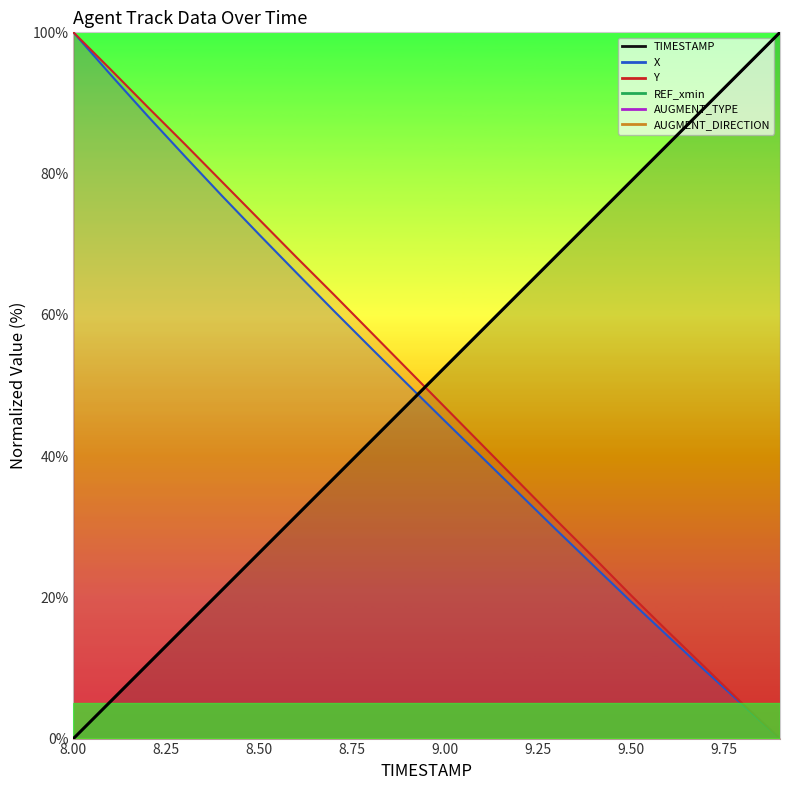

Is this an area chart (filled region under the line)?

No